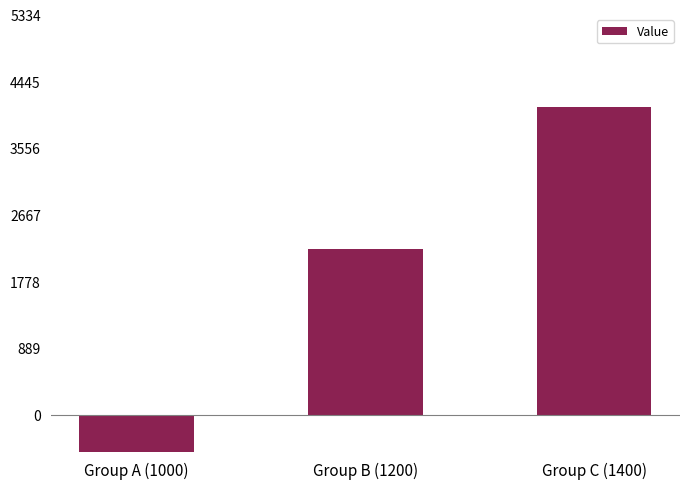

What is the difference between the values at Group C (1400) and Group A (1000)?

5038